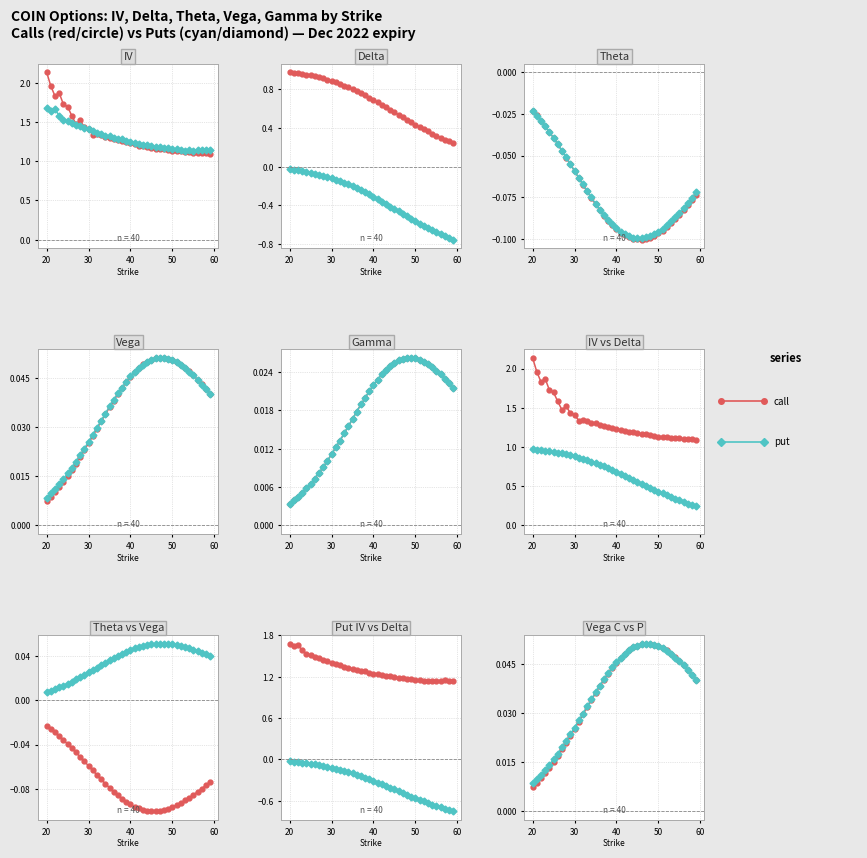

Rank the categories by call_iv value from highest to lowest.

20, 21, 23, 22, 24, 25, 26, 28, 27, 29, 30, 32, 31, 33, 34, 35, 36, 37, 38, 39, 40, 41, 42, 43, 44, 45, 46, 47, 48, 49, 50, 51, 52, 53, 54, 55, 56, 57, 58, 59